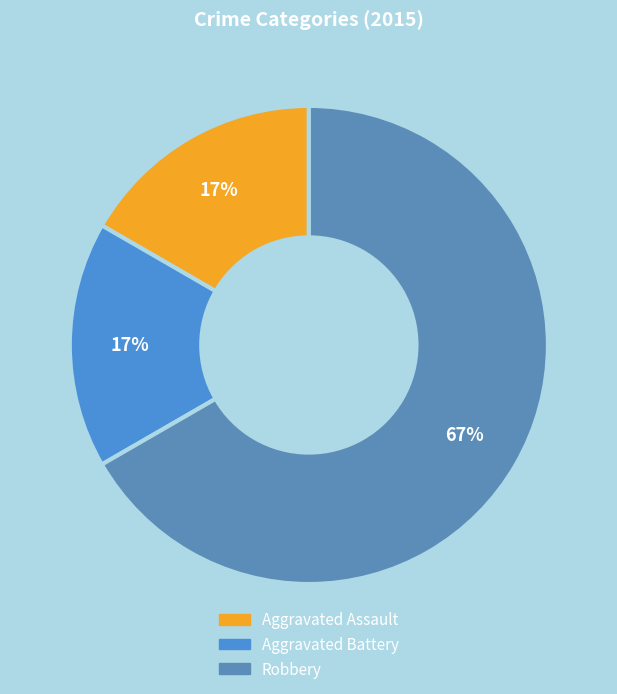

How many slices are in this pie chart?

3